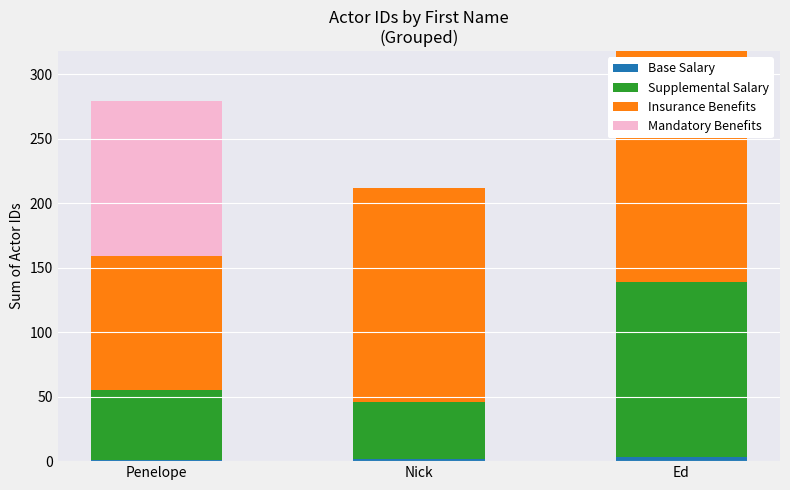

Is it true that Base Salary equals 2 at Penelope?

False